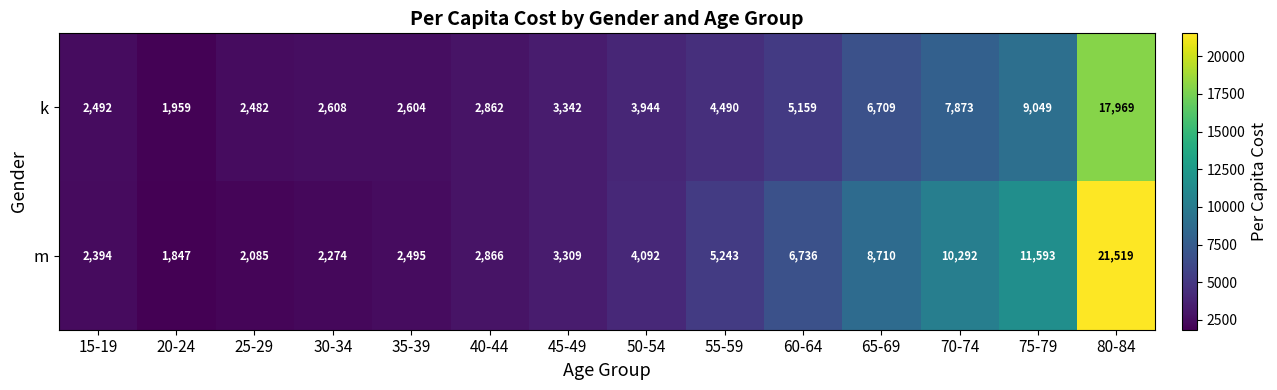

Read the m value at 60-64.

6736